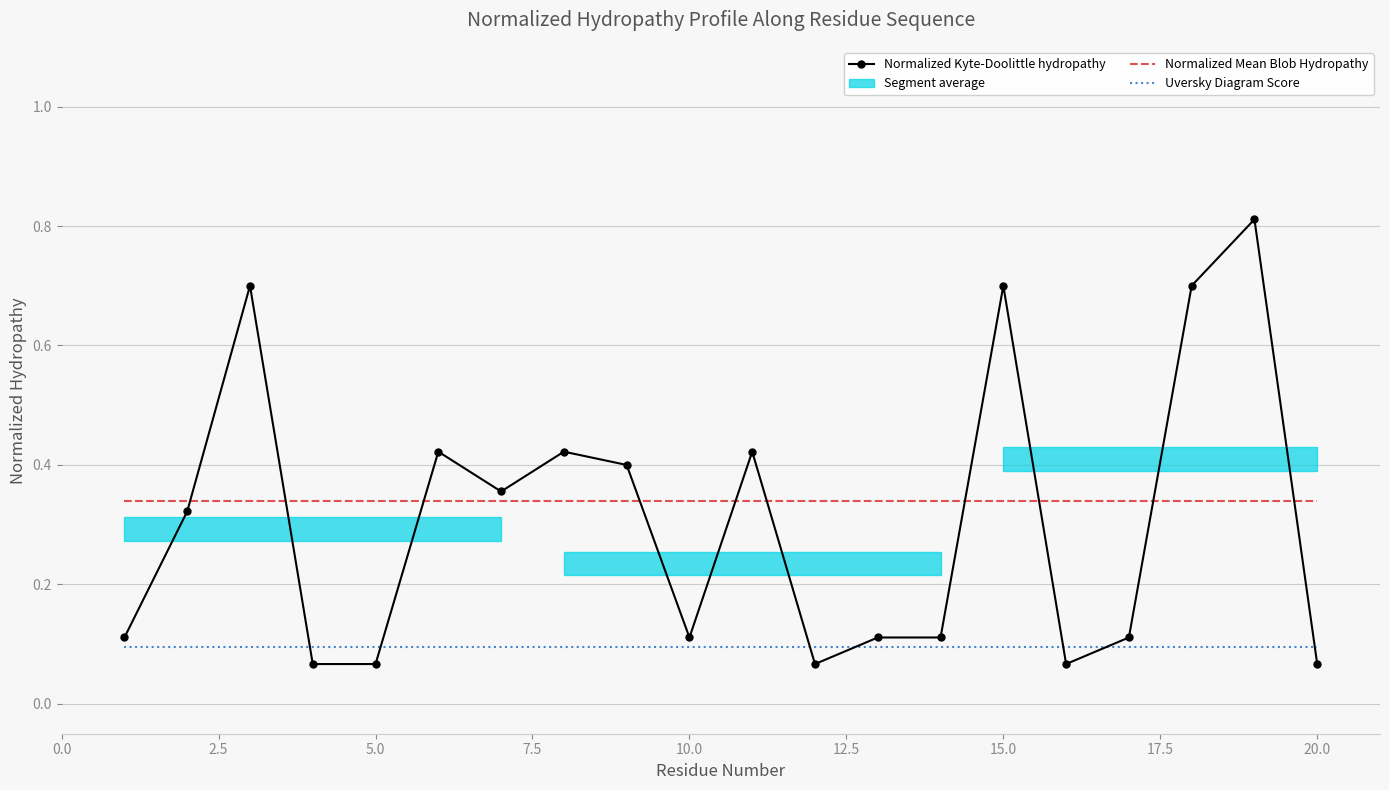

What is the sum of all Normalized Kyte-Doolittle hydropathy values?

6.1